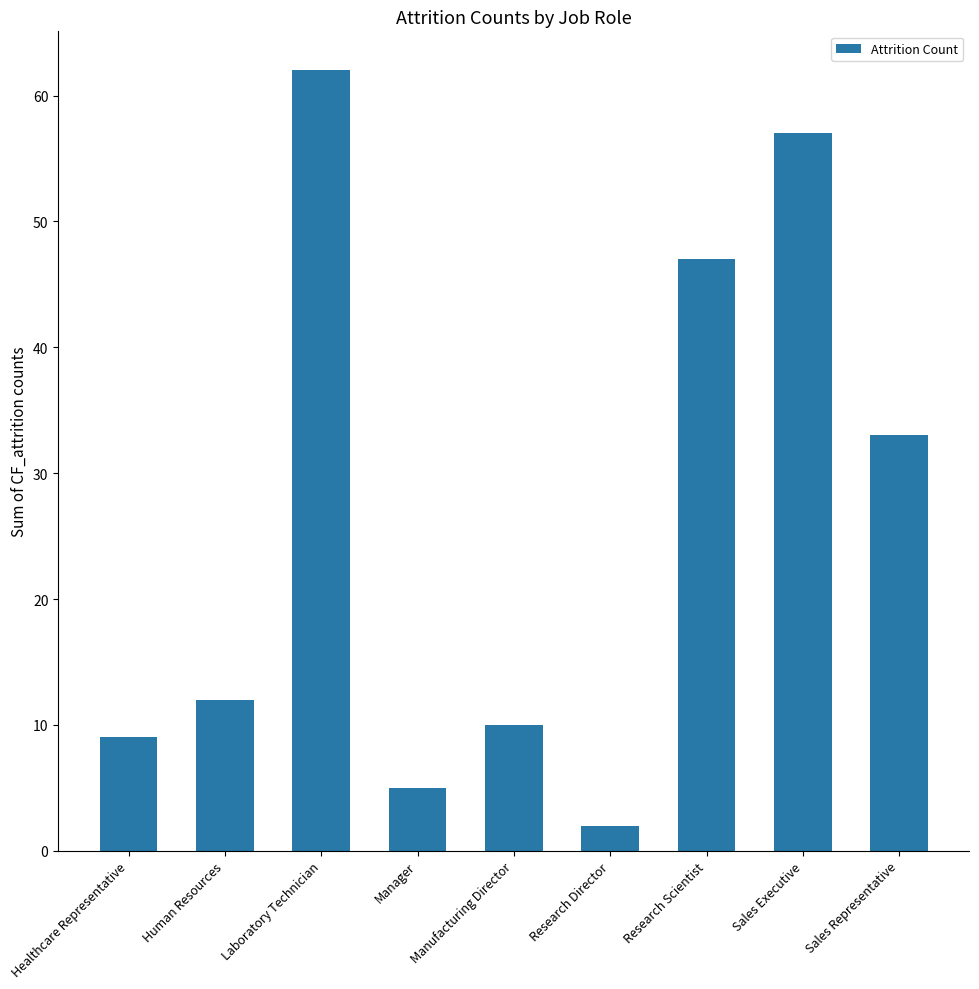

Reading right to left, what are all the values shown in this chart?

33	57	47	2	10	5	62	12	9